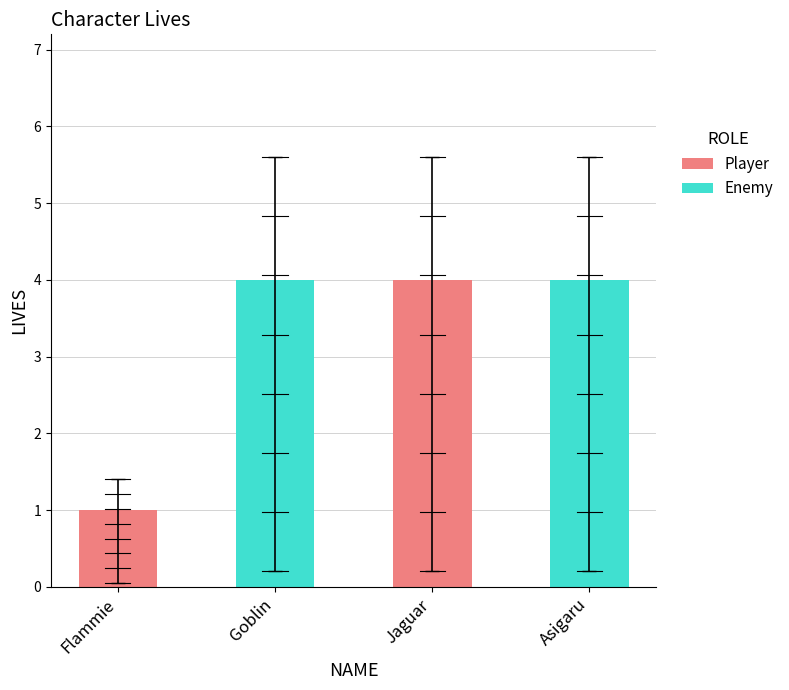

Reading left to right, what are all the values shown in this chart?

Flammie=1	Goblin=4	Jaguar=4	Asigaru=4